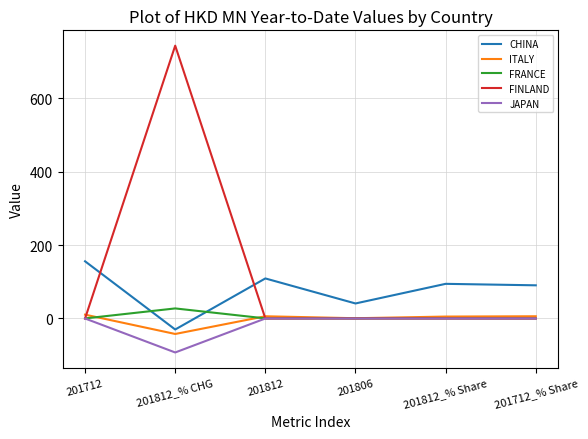

Is it true that FRANCE equals 0.2 at 201712?

True